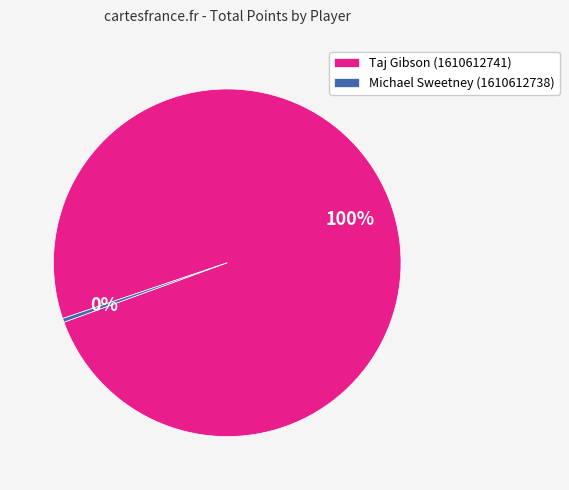

What is the ratio of the value at Taj Gibson (1610612741) to the value at Michael Sweetney (1610612738)?

280.5